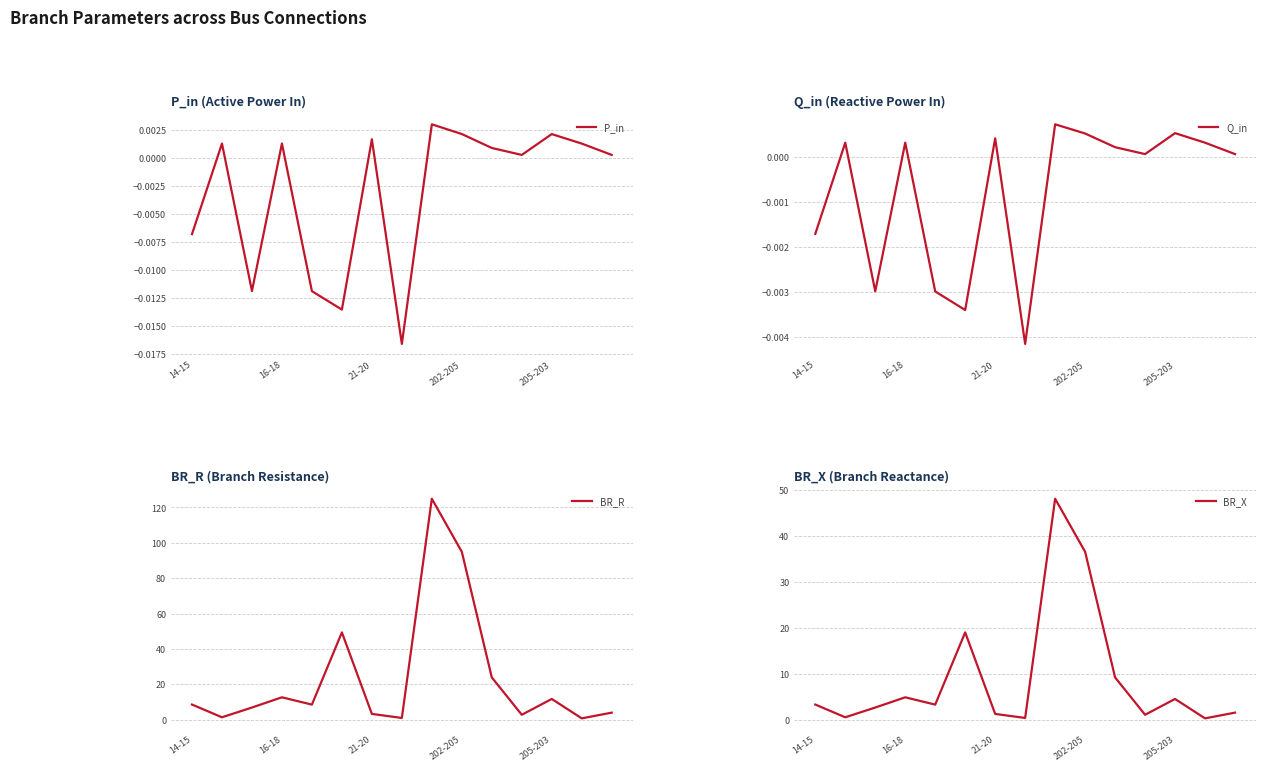

What are all the series names shown in the legend?

P_in, Q_in, BR_R, BR_X